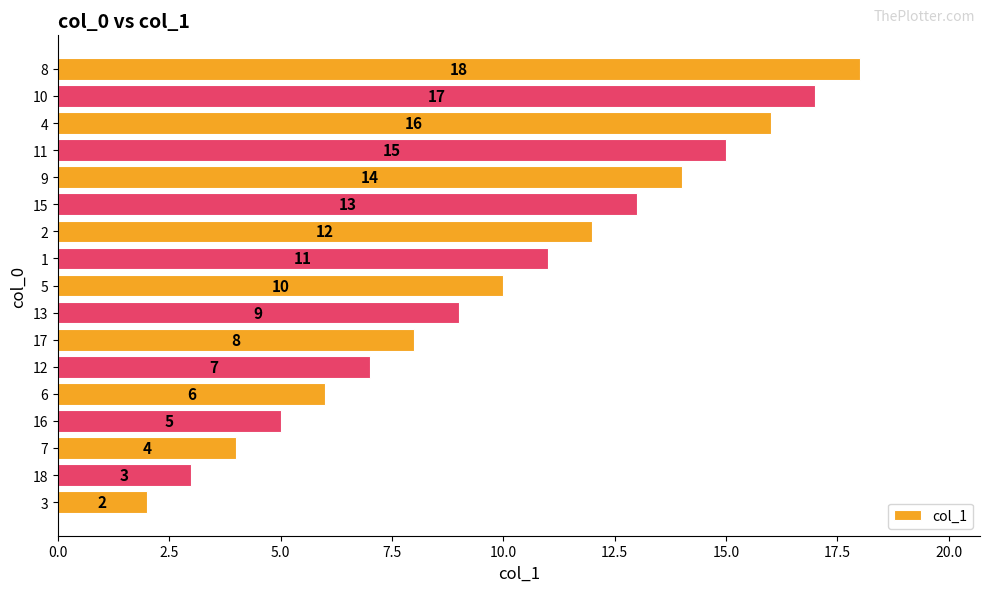

At which label is the value closest to 10?

5